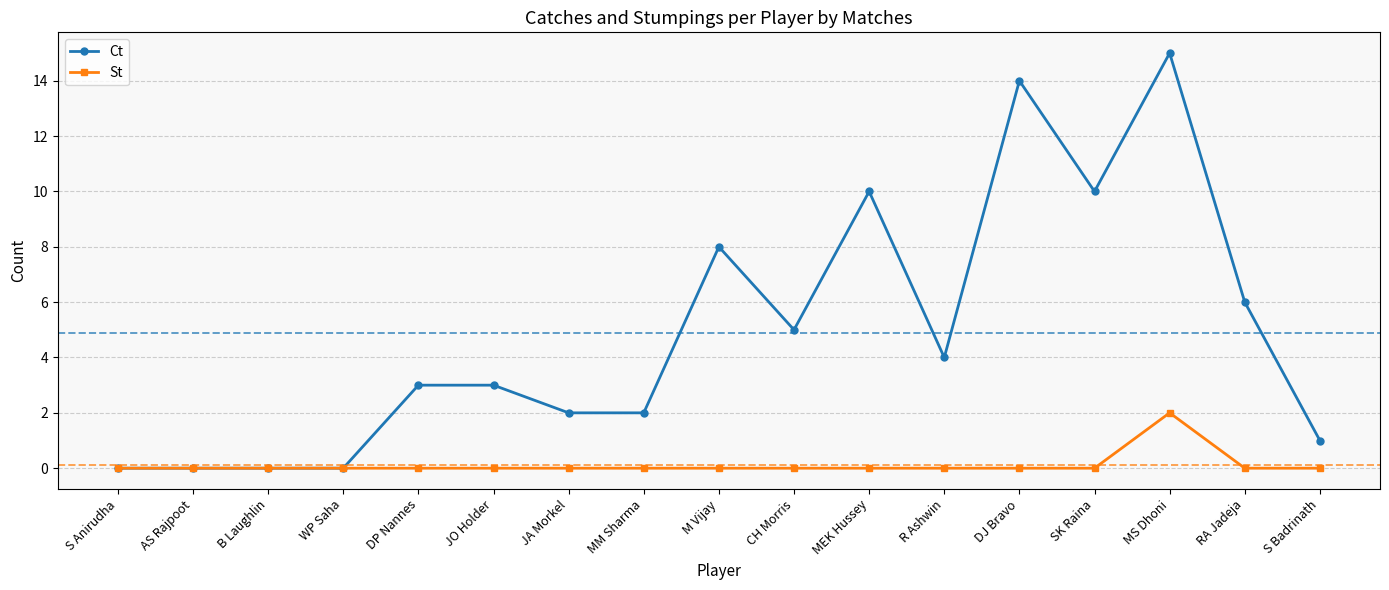

Is the value of St at SK Raina greater than the value of Ct at MEK Hussey?

No